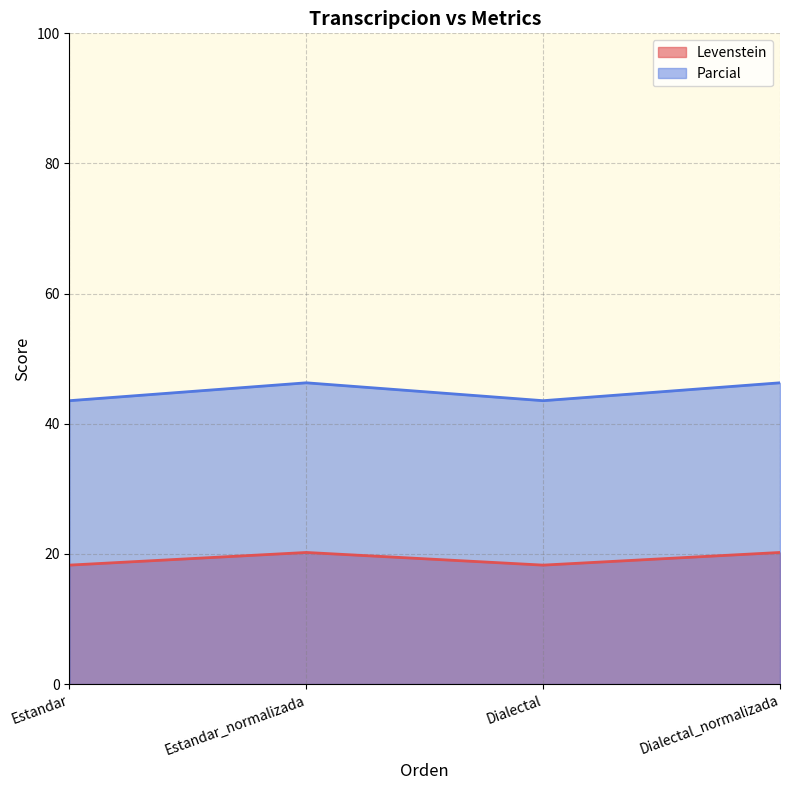

Is it true that Levenstein equals 20.2 at Estandar_normalizada?

True